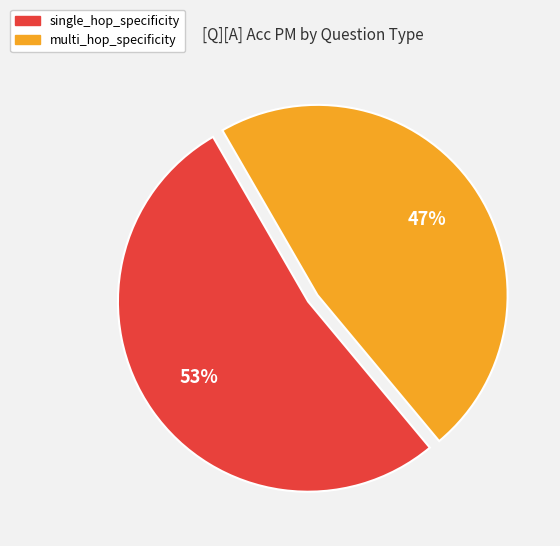

Rank the categories by value from lowest to highest.

multi_hop_specificity, single_hop_specificity